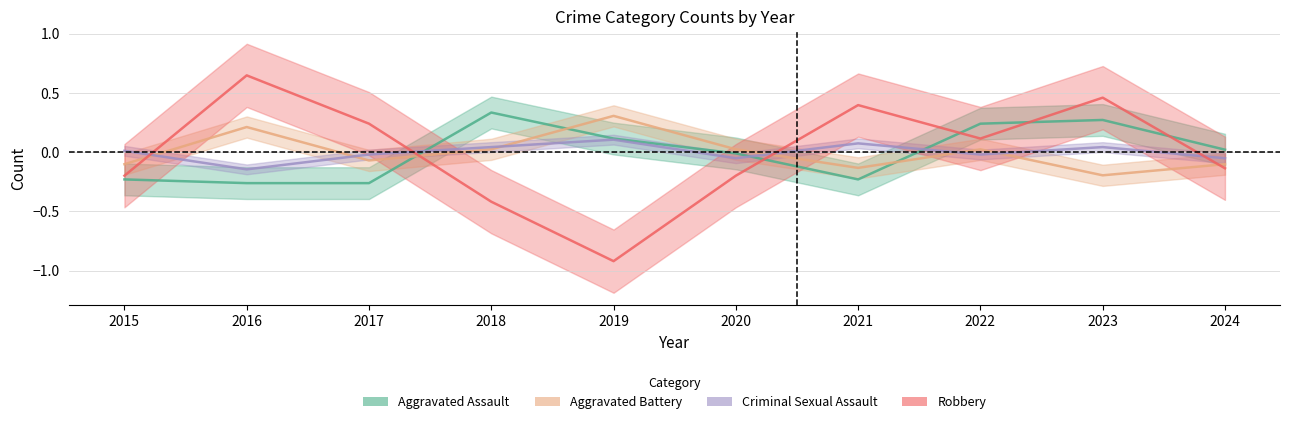

Where is the first local minimum for Criminal Sexual Assault?

2016